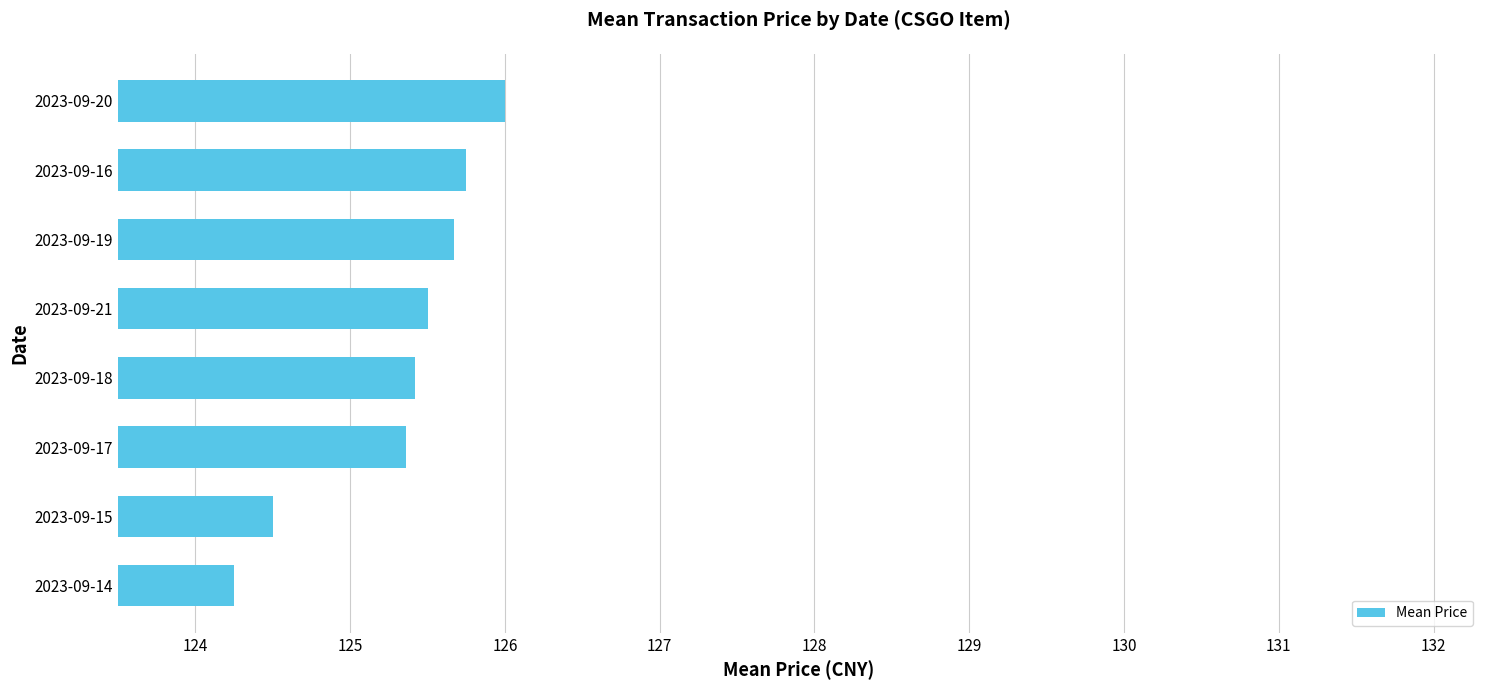

The chart shows a value of 125.5 at 2023-09-21. True or false?

True